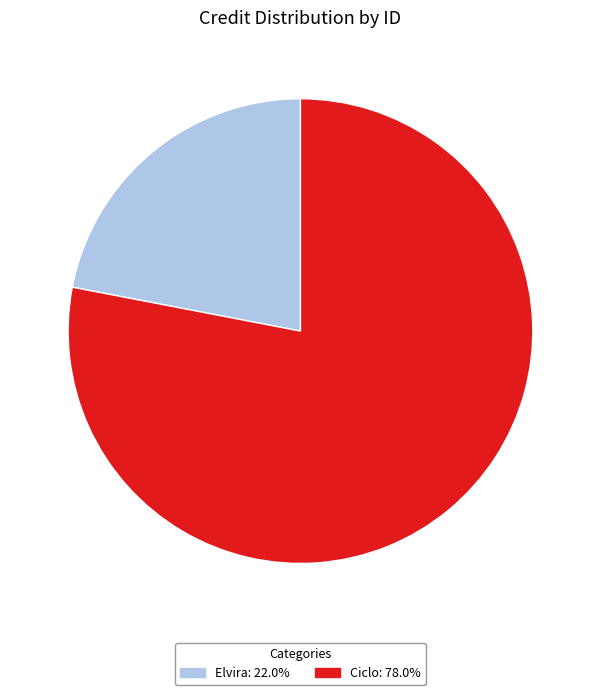

How many slices are in this pie chart?

2